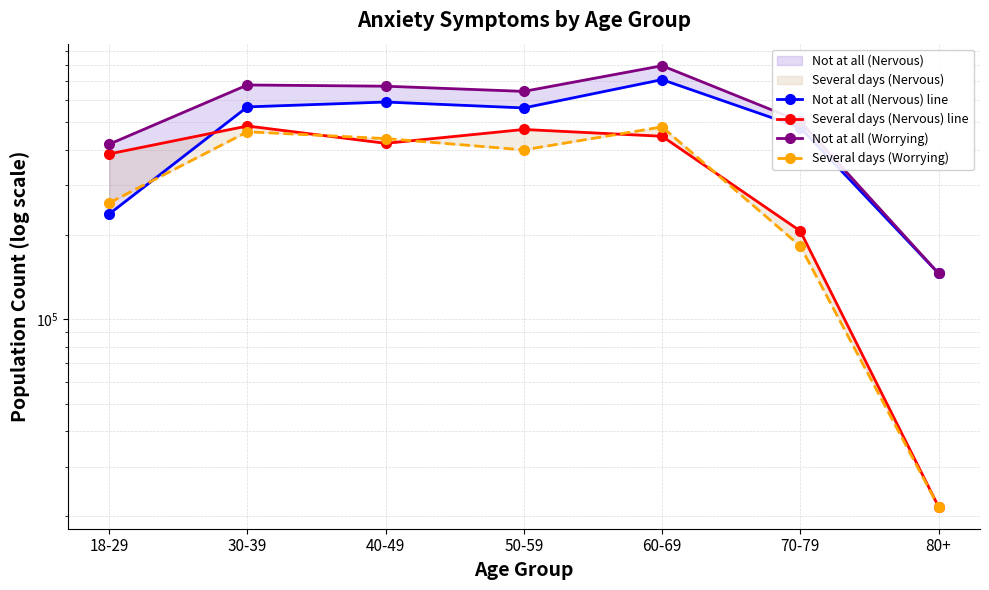

How many distinct data groups are displayed?

4